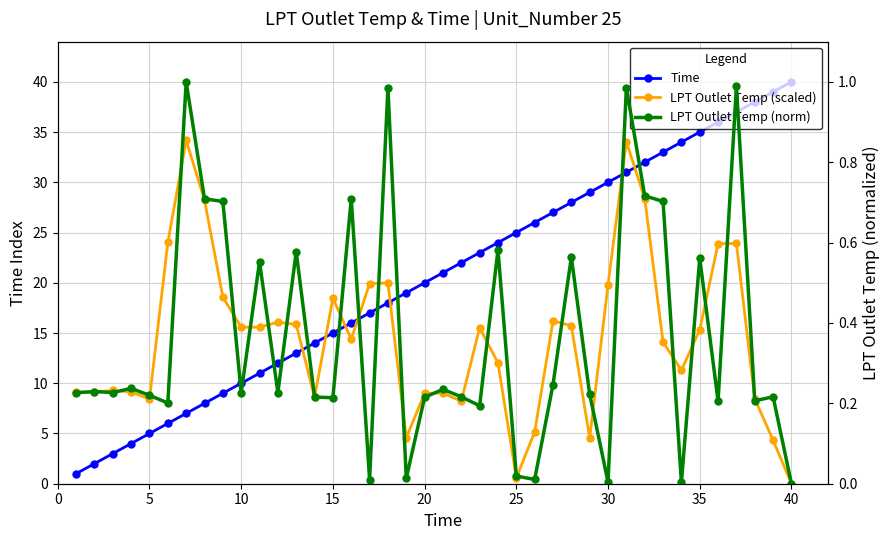

What are all the series names shown in the legend?

Time, LPT Outlet Temp (scaled), LPT Outlet Temp (norm)